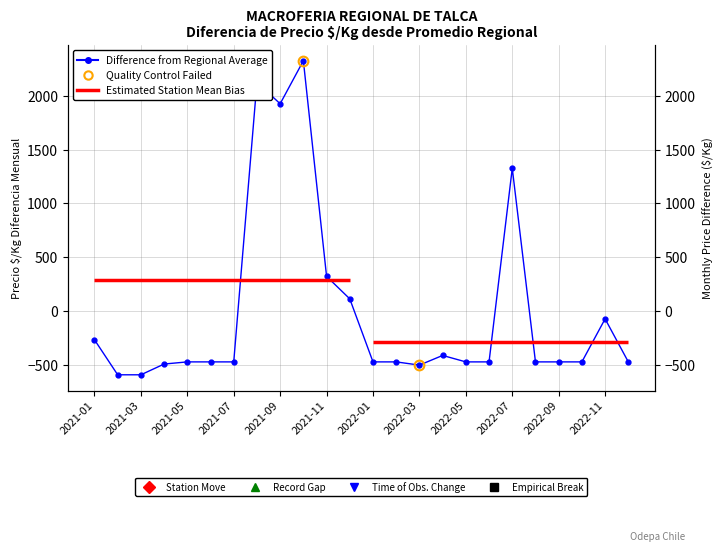

The value at 2021-03 is -297.7. True or false?

False